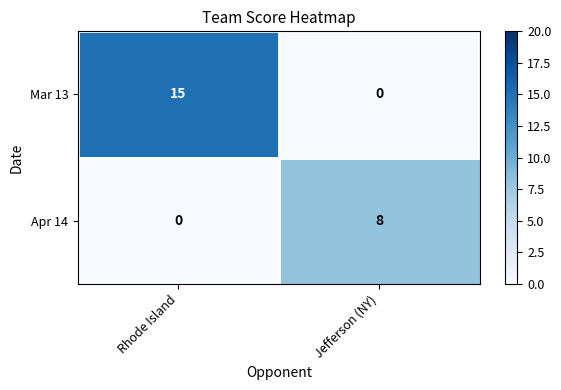

What is the average value of the Apr 14 series?

4